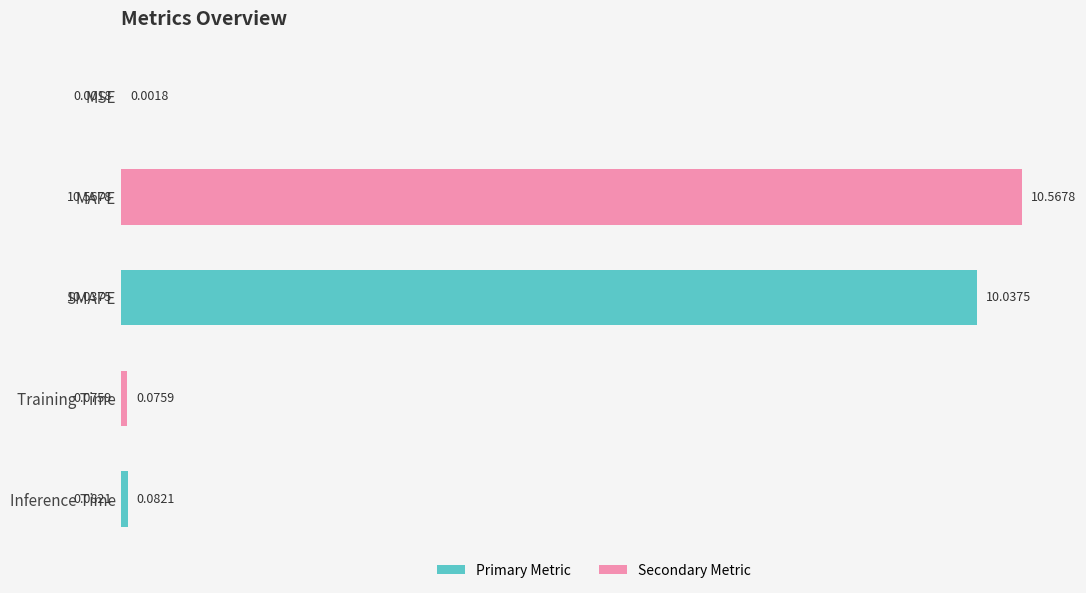

What is the sum of the values at SMAPE and MSE?

10.0